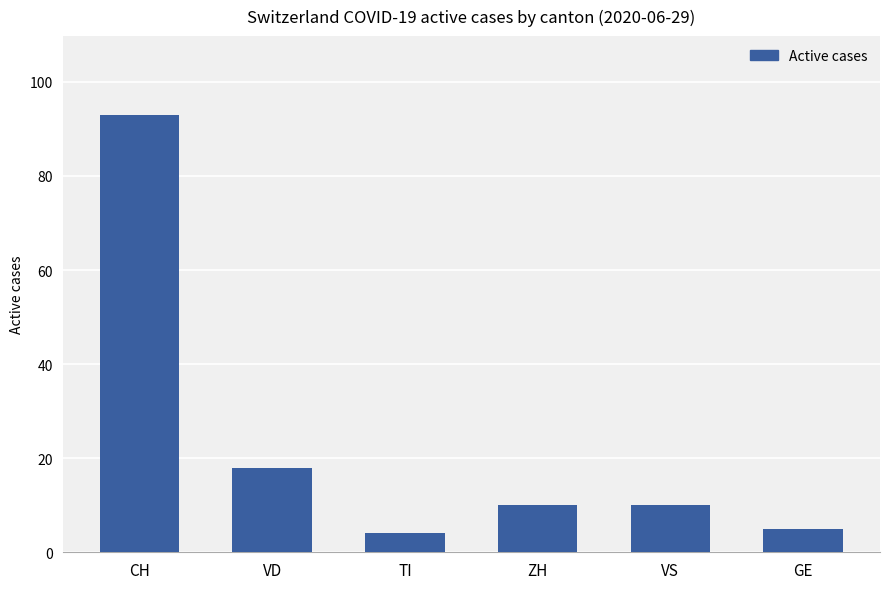

The chart shows a value of 16 at ZH. True or false?

False